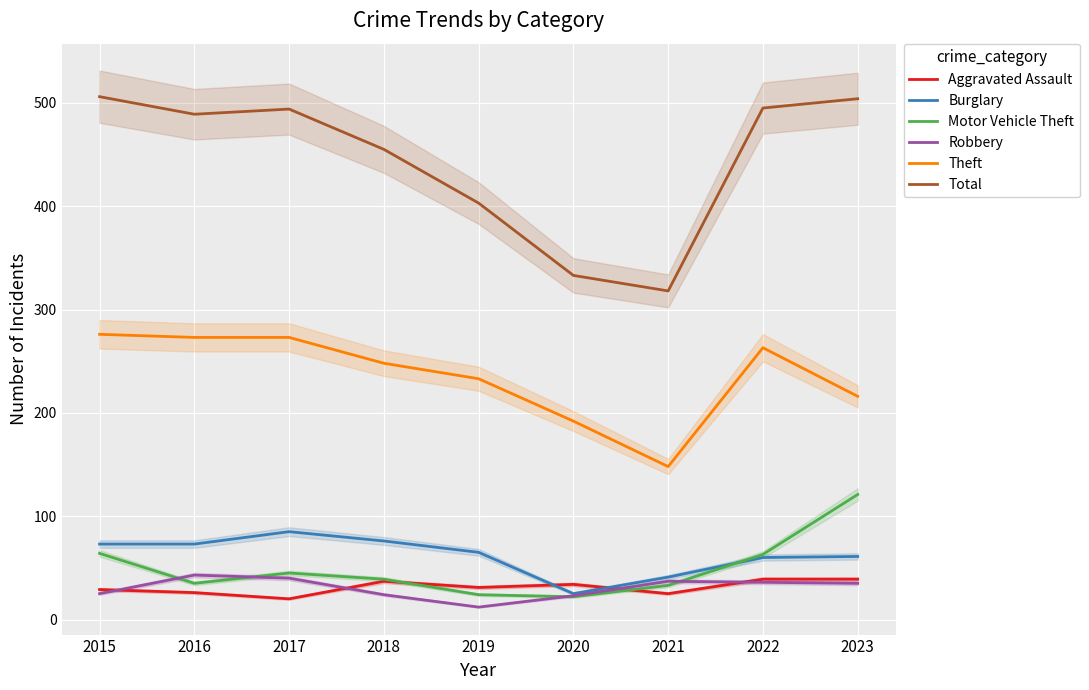

In Theft, how many points are lower than both neighbors (excluding endpoints)?

1